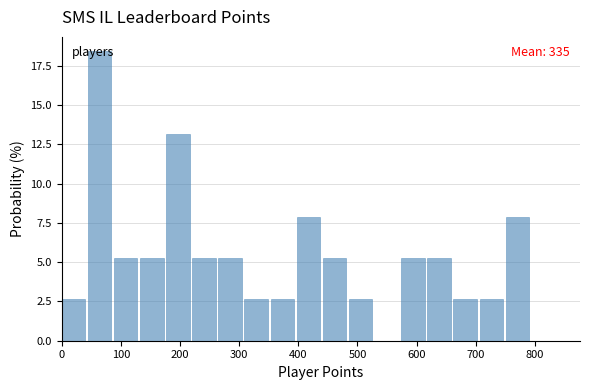

Which range on the x-axis has the tallest bar?

40 to 90